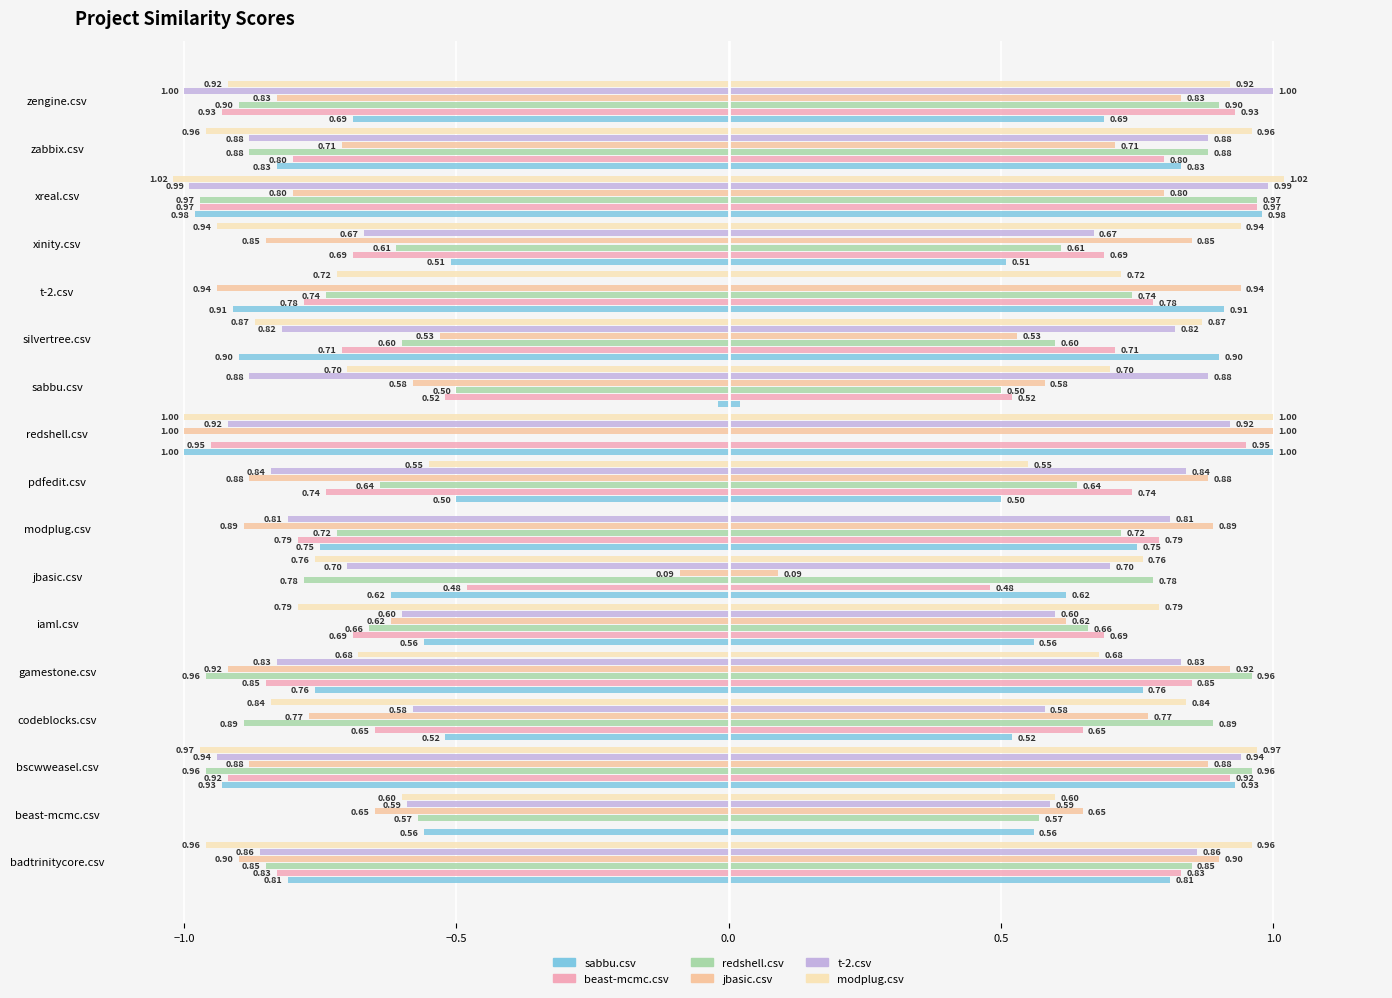

How many groups of bars are there?

17